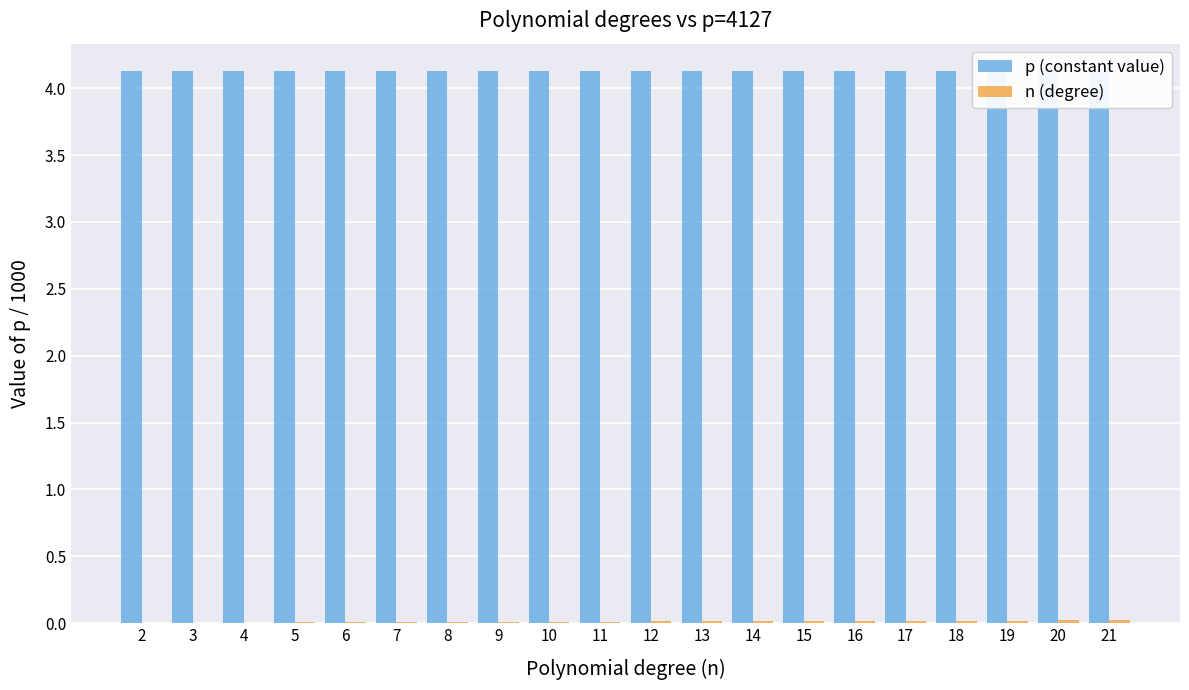

What is the approximate value of p (constant value) at 18?

4.1